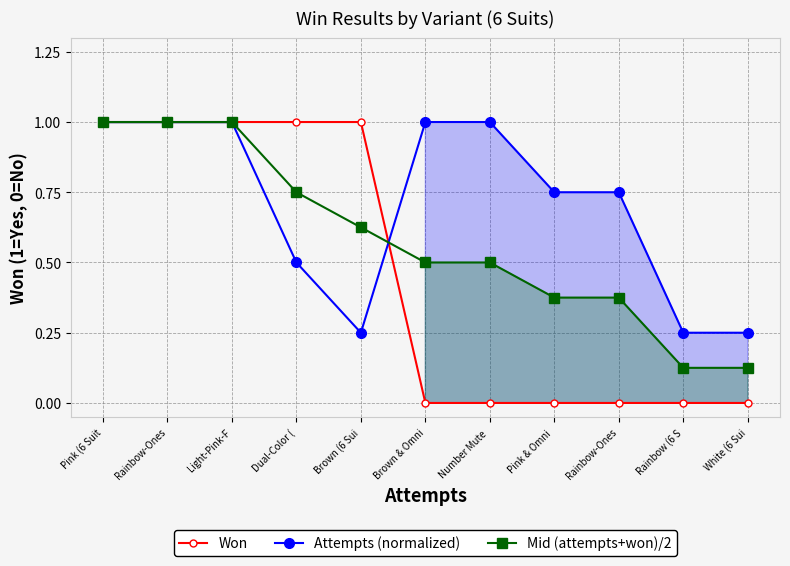

At which label is Won closest to 0?

Brown & Omni